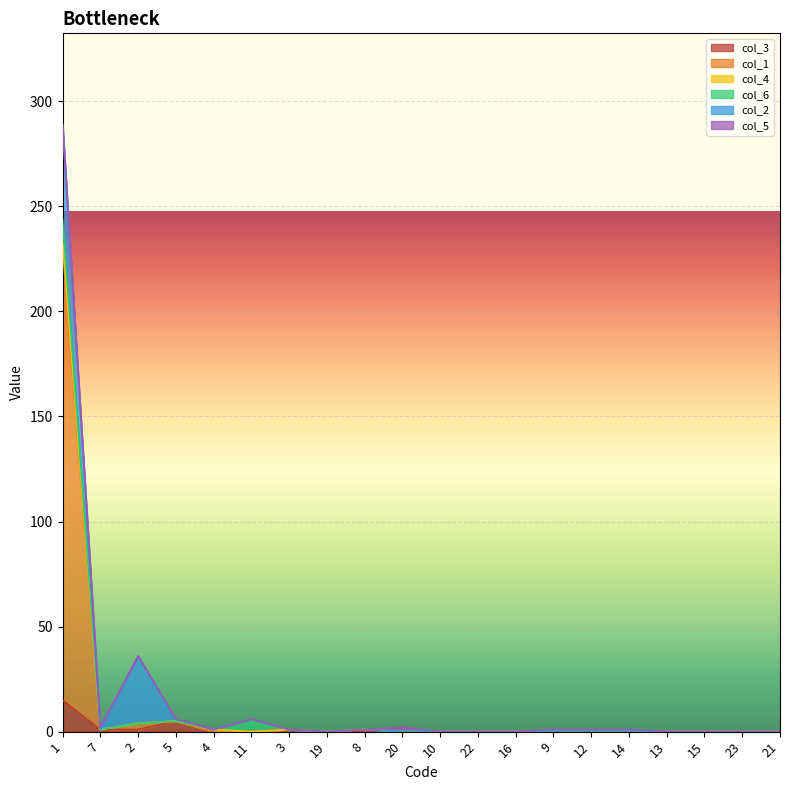

What is the sum of the col_1 values at 19 and 2?

3